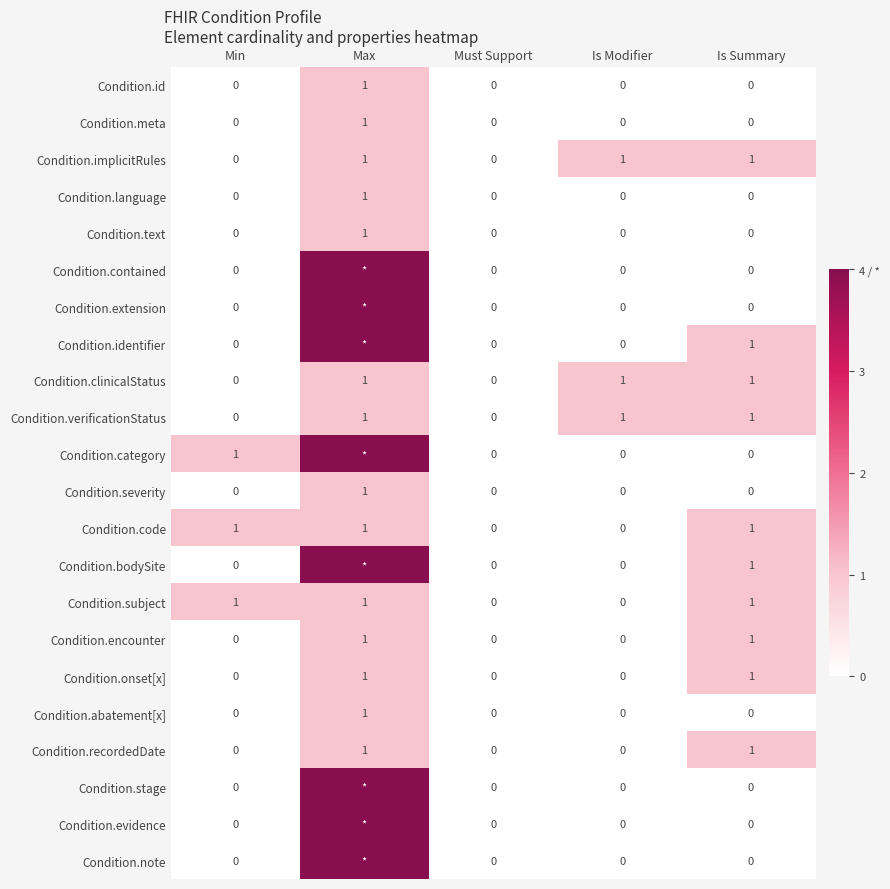

At which category does the chart reach its minimum across all series?

Min